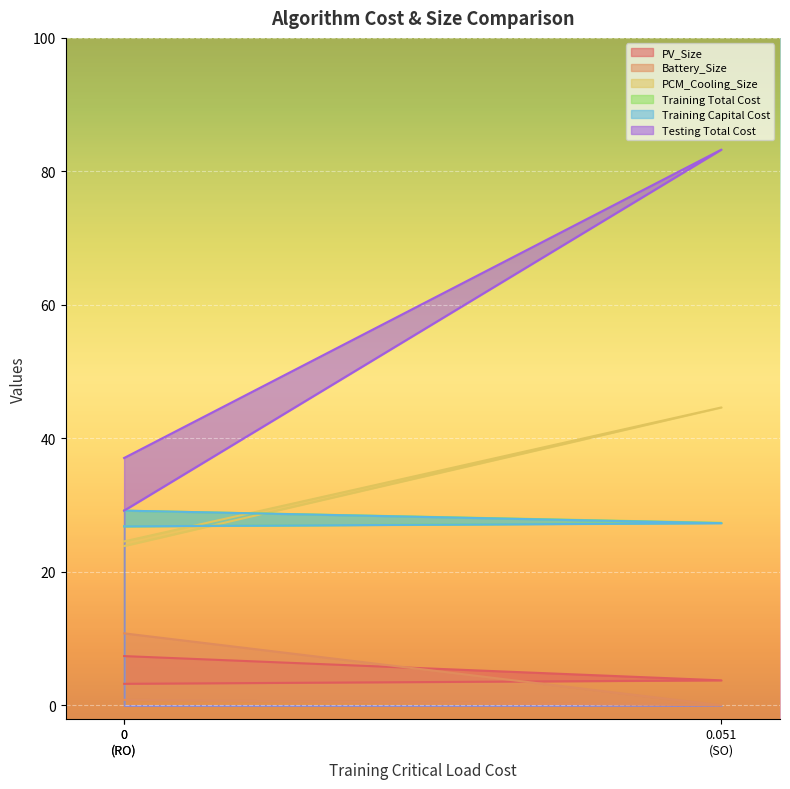

Is it true that PV_Size equals 3.7 at 0.051 (SO)?

True